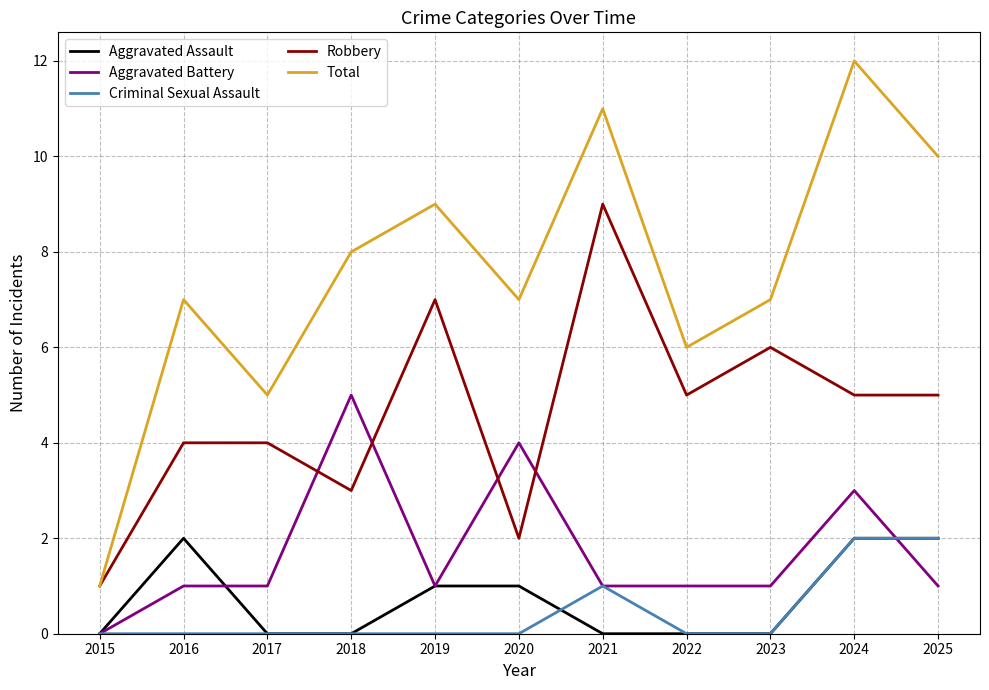

Is this an area chart (filled region under the line)?

No